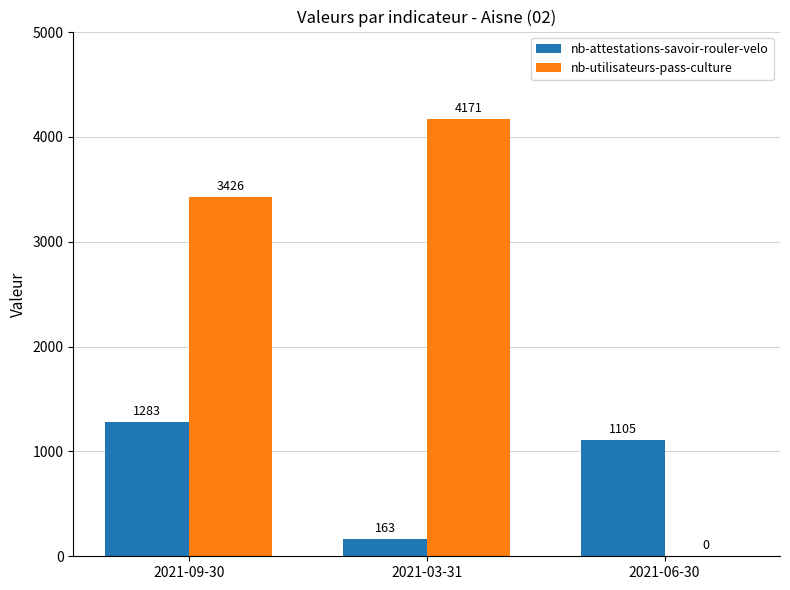

Which category has the highest value in the nb-attestations-savoir-rouler-velo series?

2021-09-30